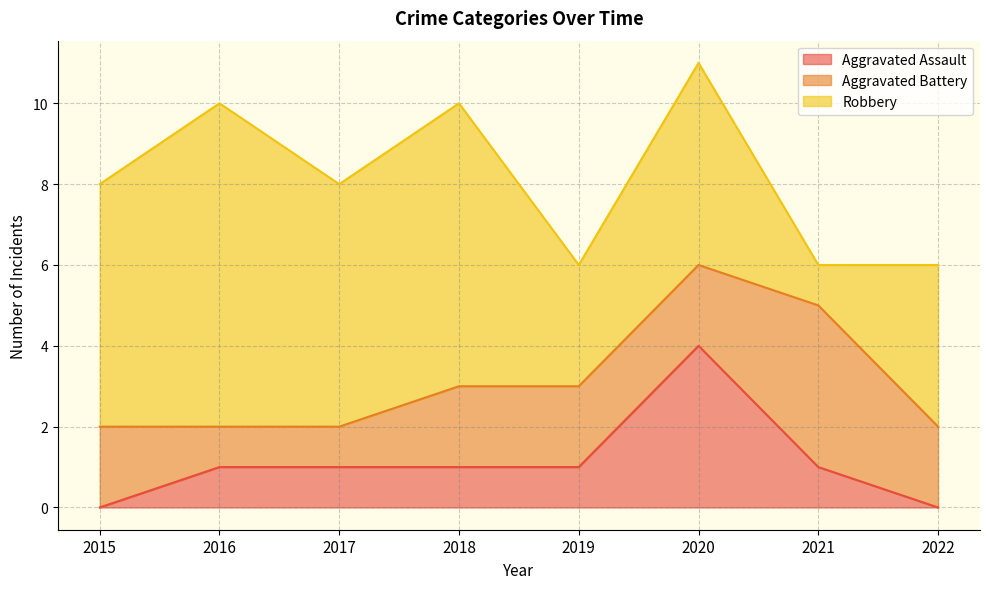

Which series has the largest total across all categories?

Robbery